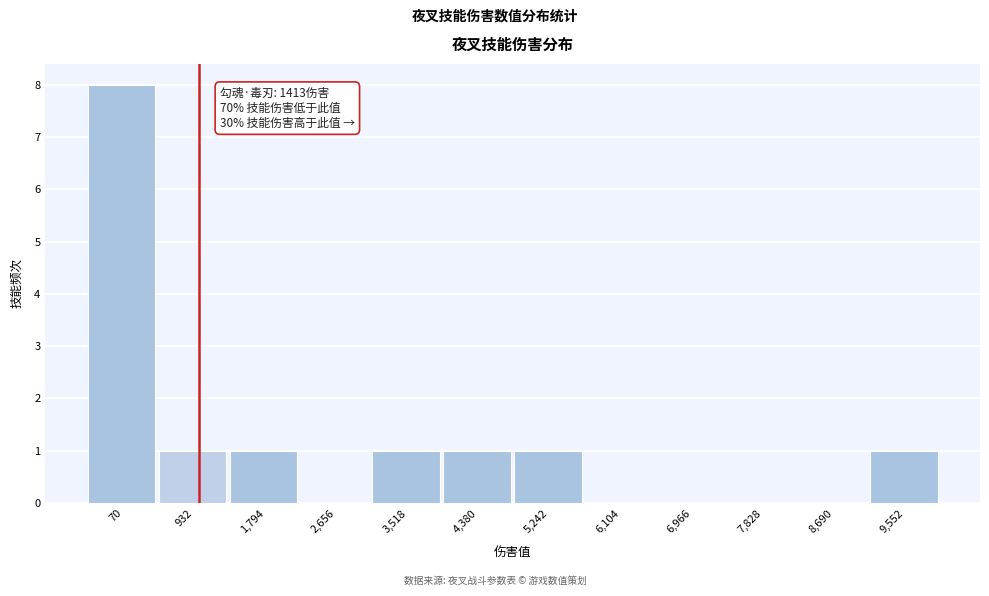

Reading left to right, transcribe all the data shown in this chart.

70=8	932=1	1,794=1	2,656=0	3,518=1	4,380=1	5,242=1	6,104=0	6,966=0	7,828=0	8,690=0	9,552=1